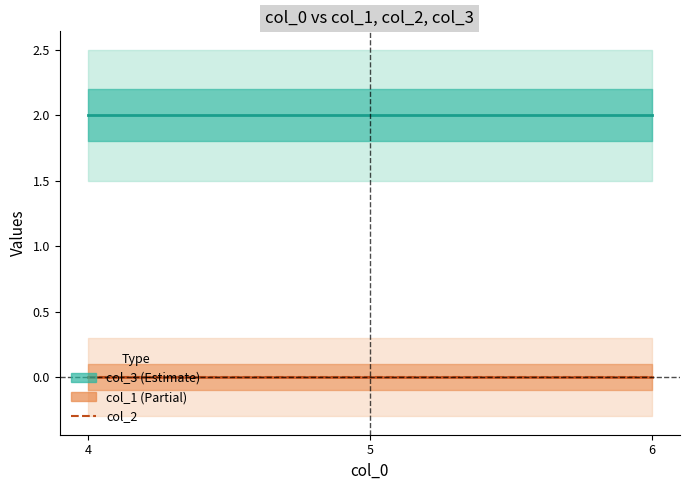

Reading right to left, what are all the values shown in this chart?

col_3: 2	2	2
col_1: 0	0	0
col_2: 0	0	0